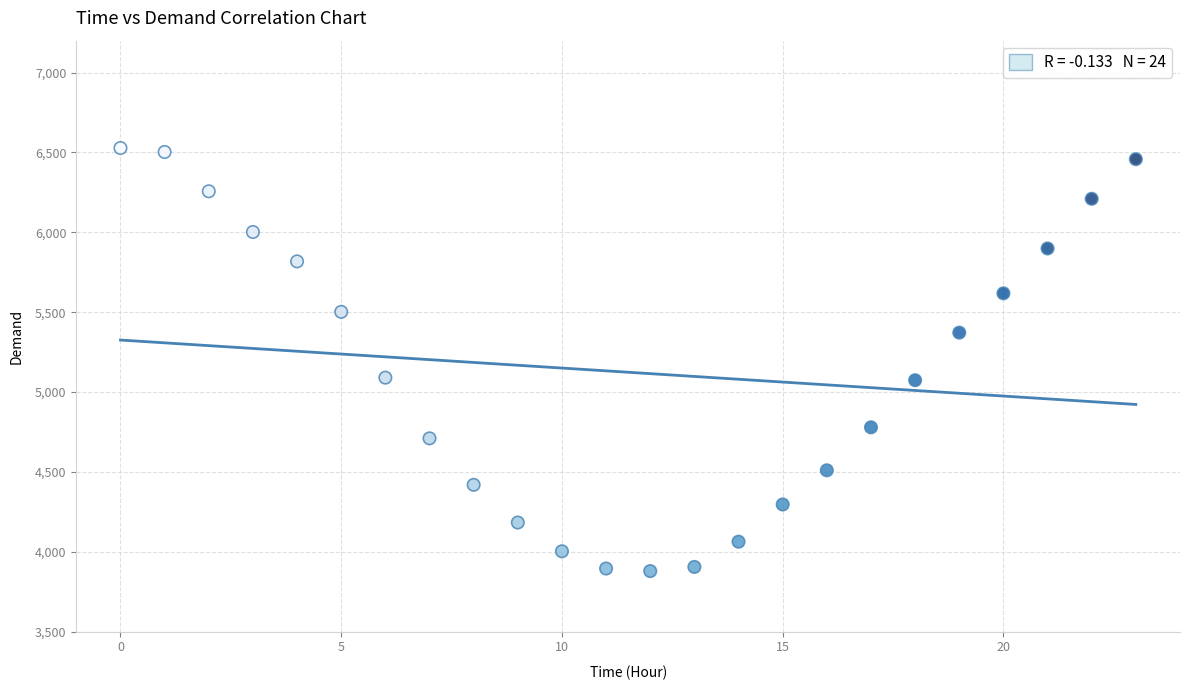

What is the range of Y values (max minus min)?

2649